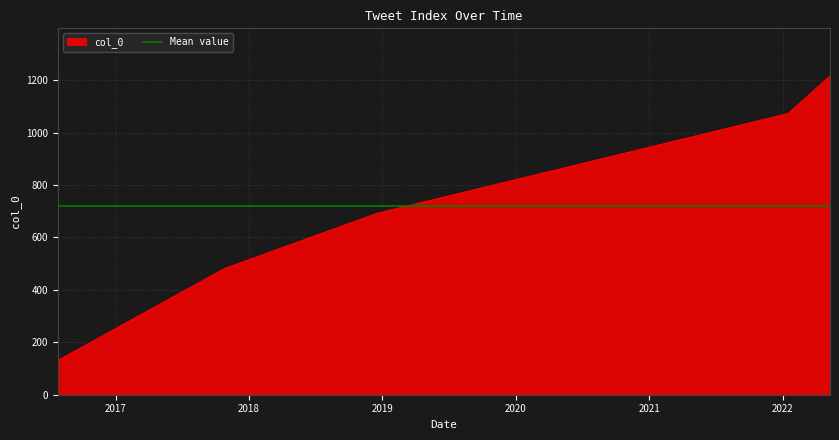

How many data points does each series have?

5